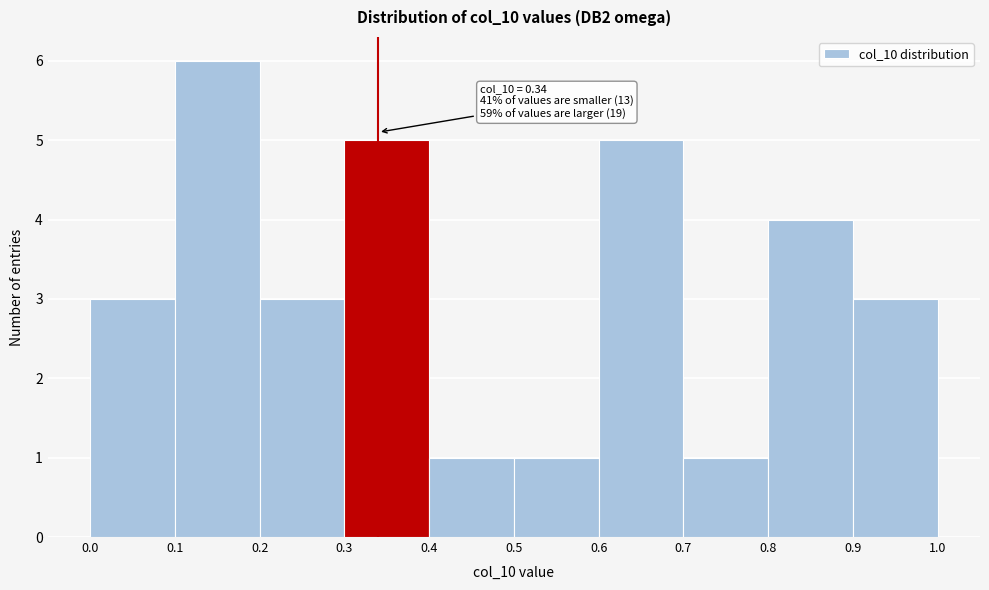

Over which range of the x-axis is the bar tallest?

0.1 to 0.2